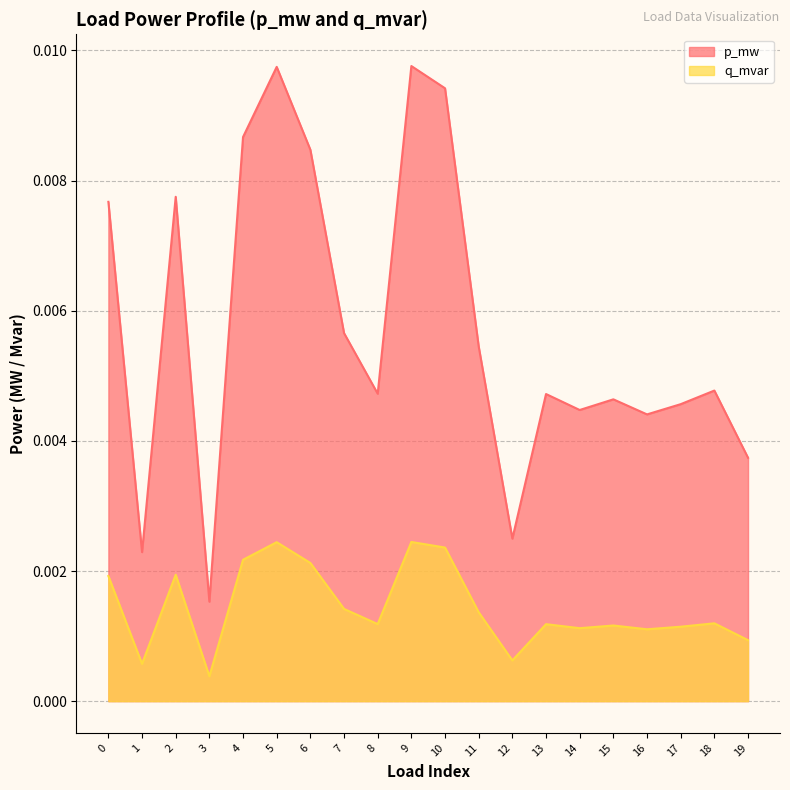

True or false: q_mvar and p_mw intersect in this chart.

False